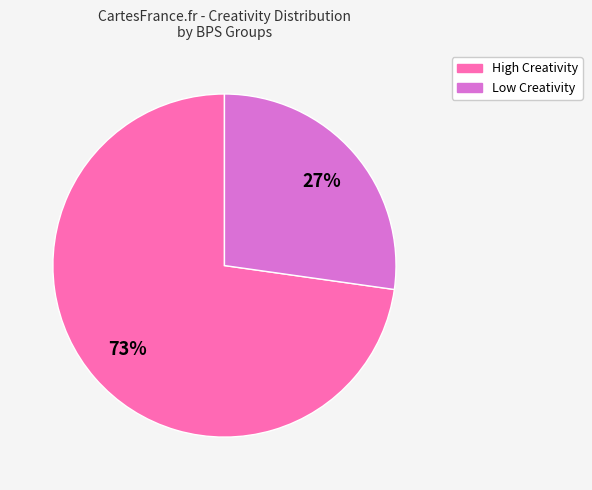

To the nearest percent, what is the average slice percentage?

50%